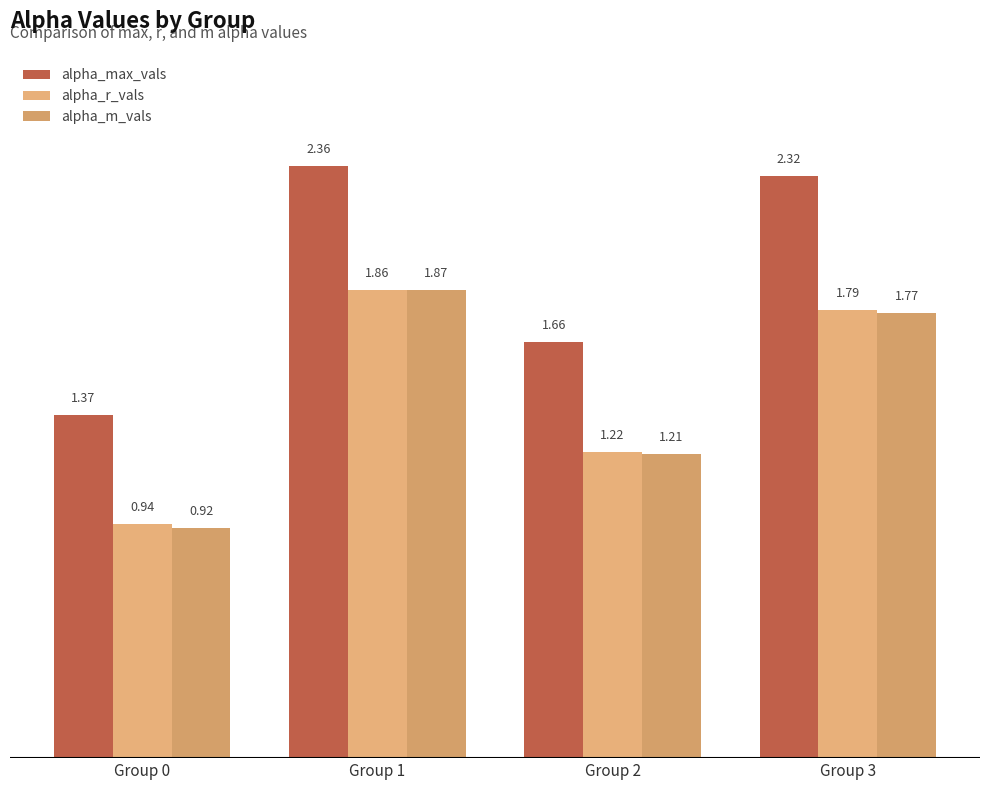

What are all the series names shown in the legend?

alpha_max_vals, alpha_r_vals, alpha_m_vals